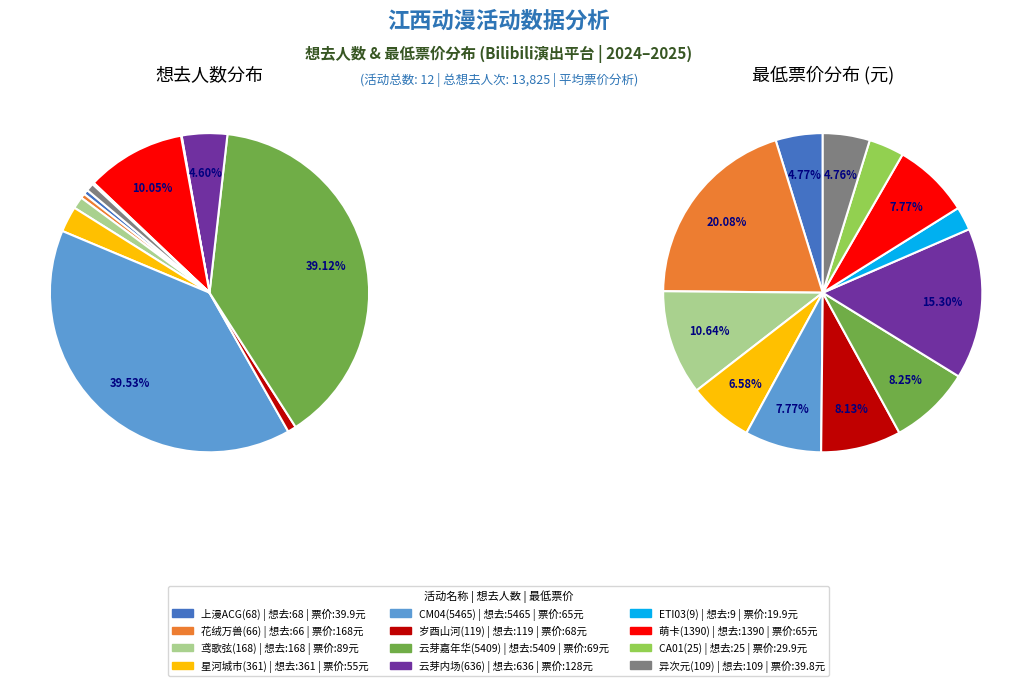

Which has a higher value, 南昌·云芽动漫音乐嘉年华 or 南昌·鸢歌弦 代号鸢同人only?

南昌·云芽动漫音乐嘉年华